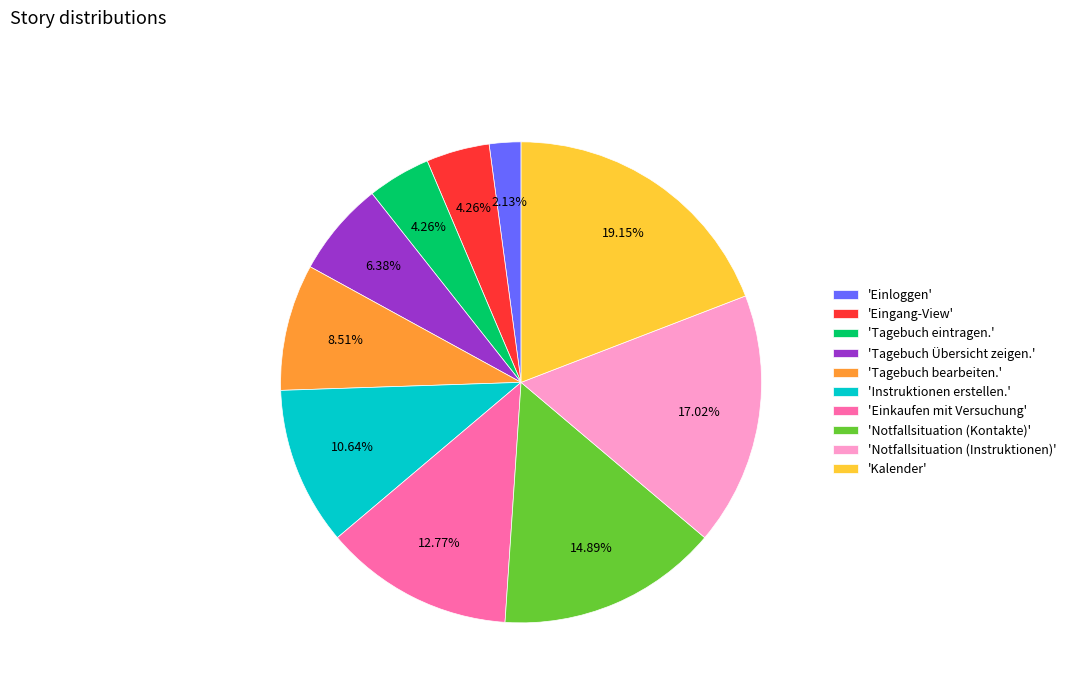

Combined, do 'Kalender' and 'Notfallsituation (Instruktionen)' account for over 50%?

No